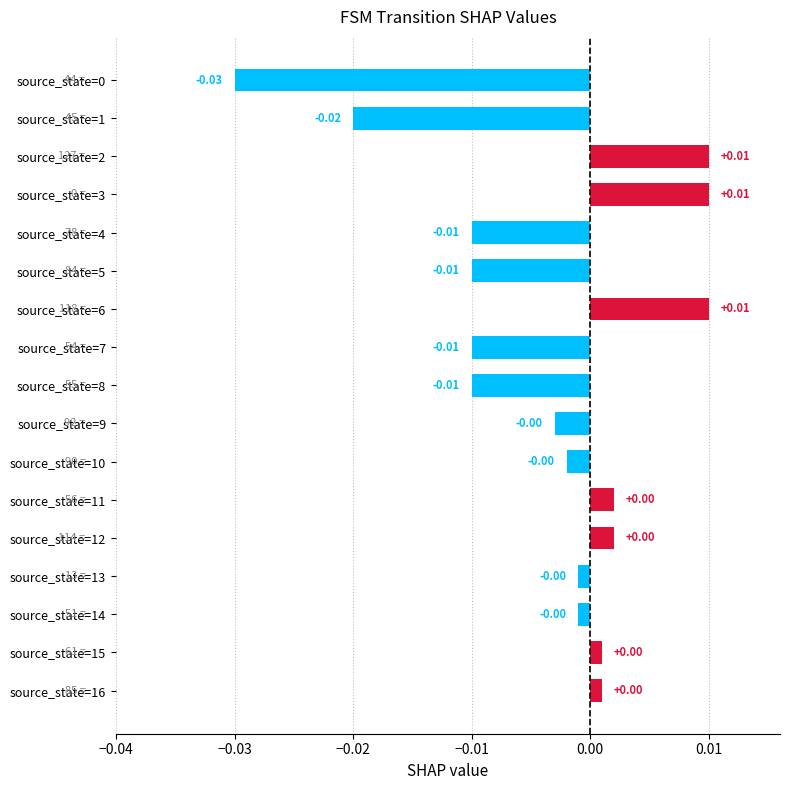

Which has a higher value, source_state=8 or source_state=9?

source_state=9